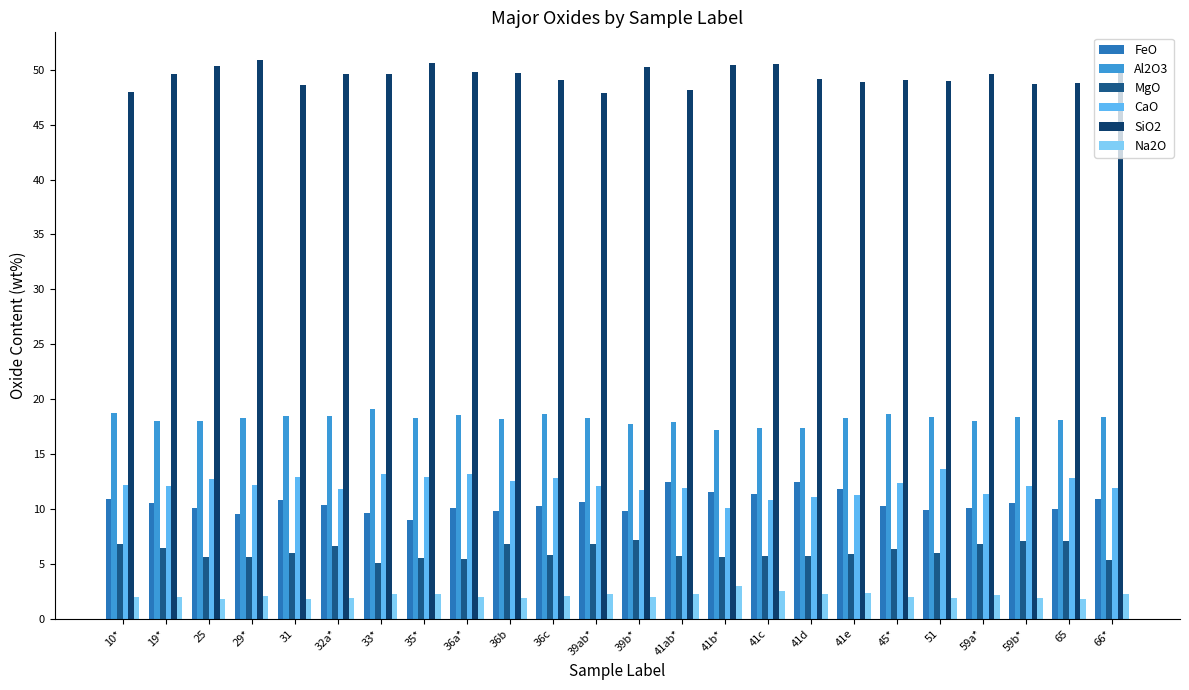

Is the value of SiO2 at 19* greater than the value of FeO at 29*?

Yes